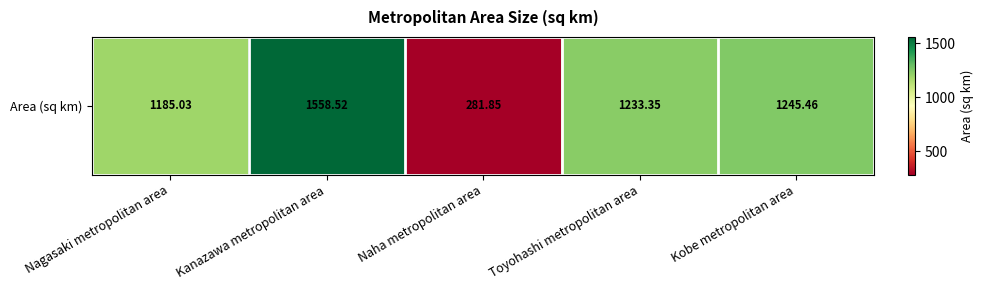

What is the sum of all values?

5504.2